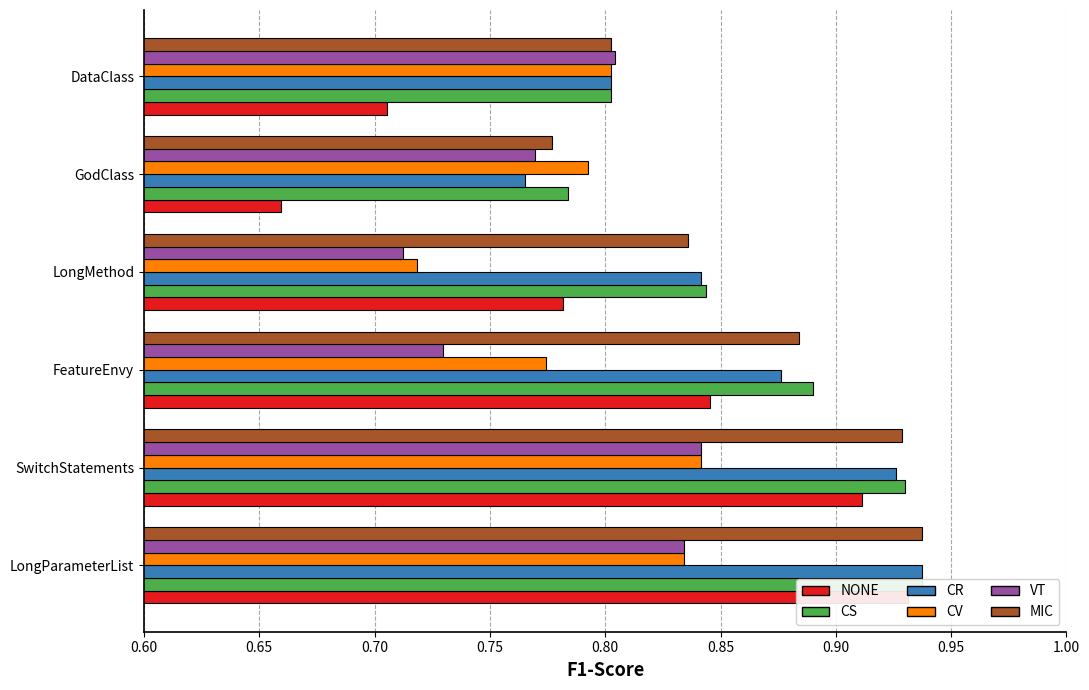

At how many categories does at least one series exceed 0?

6